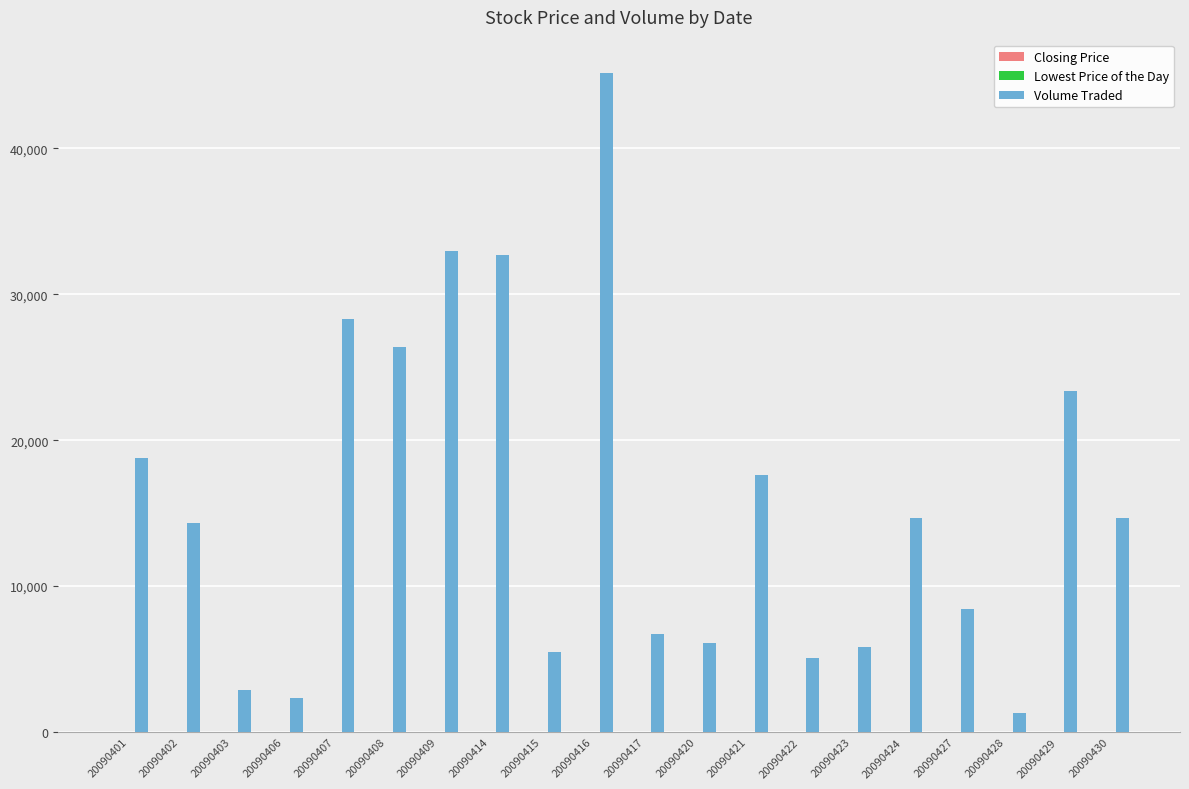

Which series has the largest total across all categories?

Volume Traded